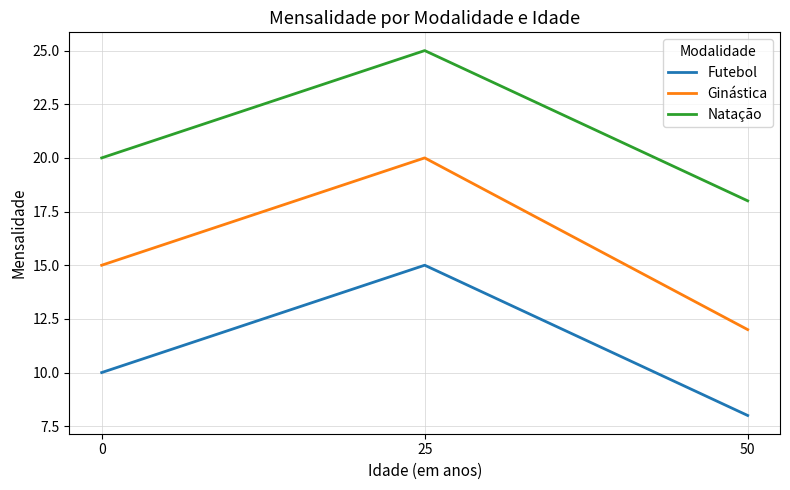

Read the Natação value at 50.

18